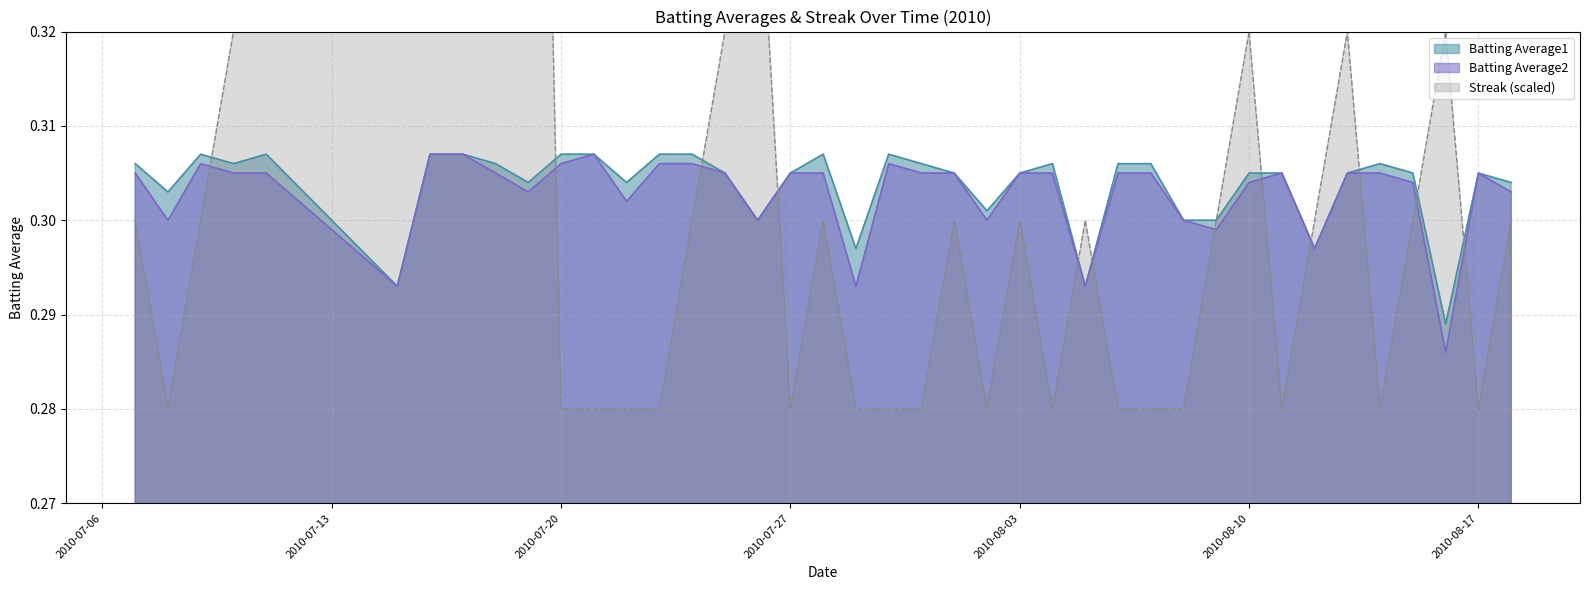

Rank the categories by Batting Average1 value from highest to lowest.

2010-07-09, 2010-07-11, 2010-07-16, 2010-07-17, 2010-07-20, 2010-07-21, 2010-07-23, 2010-07-24, 2010-07-28, 2010-07-30, 2010-07-07, 2010-07-10, 2010-07-18, 2010-07-31, 2010-08-04, 2010-08-06, 2010-08-07, 2010-08-14, 2010-07-25, 2010-07-27, 2010-08-01, 2010-08-03, 2010-08-10, 2010-08-11, 2010-08-13, 2010-08-15, 2010-08-17, 2010-07-19, 2010-07-22, 2010-08-18, 2010-07-08, 2010-08-02, 2010-07-26, 2010-08-08, 2010-08-09, 2010-07-29, 2010-08-12, 2010-07-15, 2010-08-05, 2010-08-16